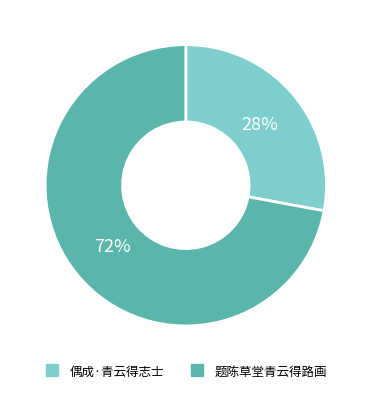

To the nearest percent, what is the difference between the largest and smallest slice percentages?

44%